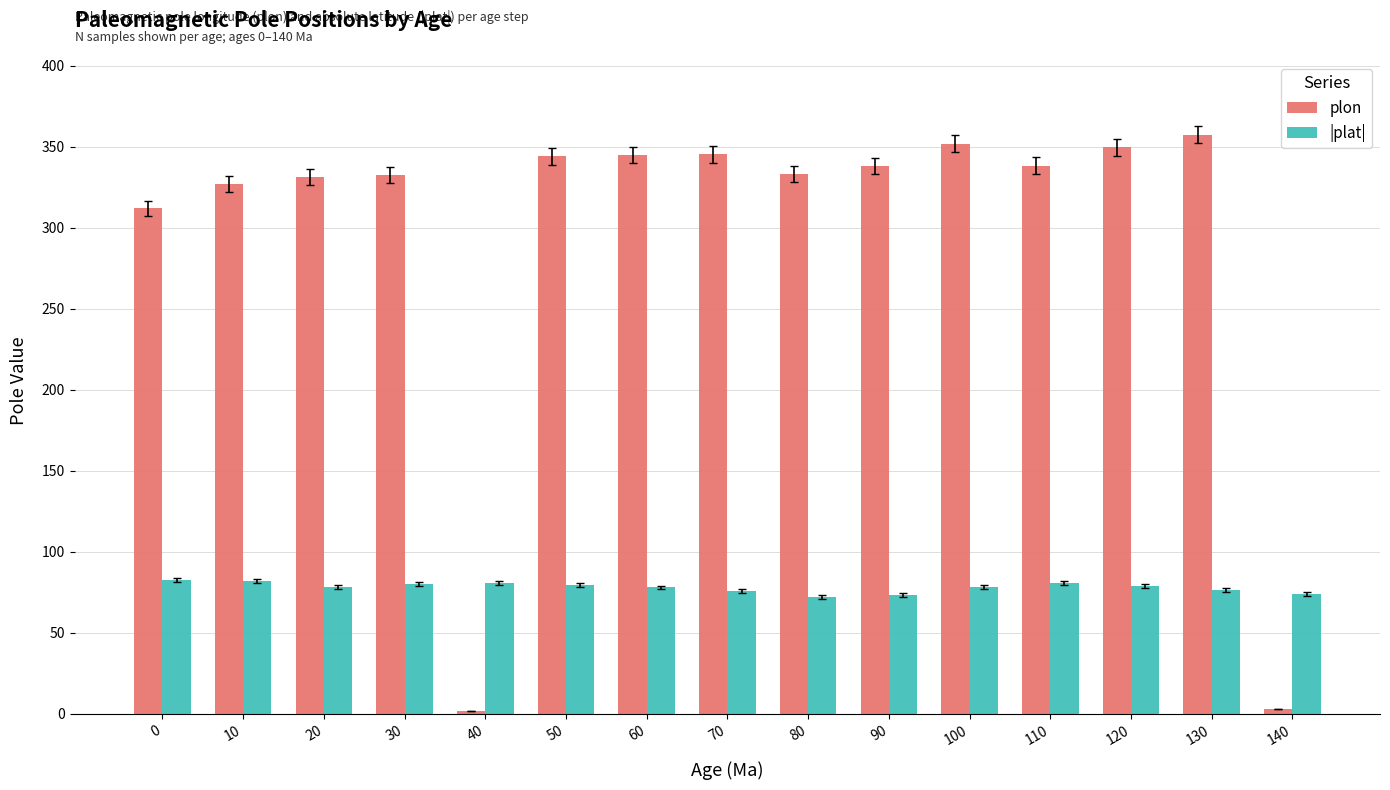

What is the value of the |plat| bar at the 7th from the left?

78.1